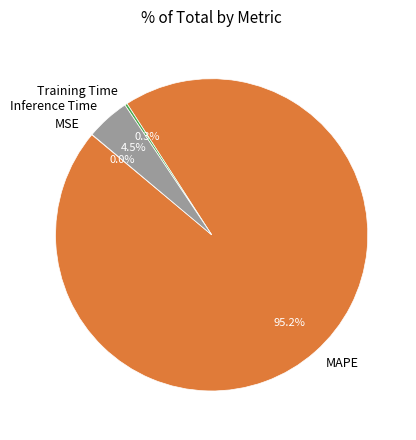

To the nearest percent, what is the average slice percentage?

25%